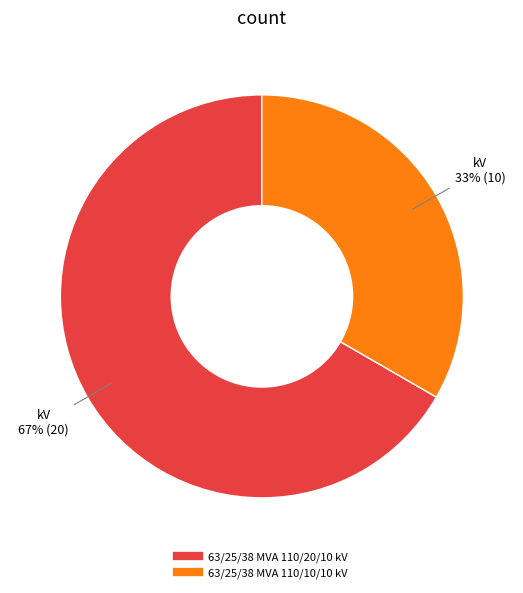

Is it true that 63/25/38 MVA 110/10/10 kV is 48% of the pie?

False